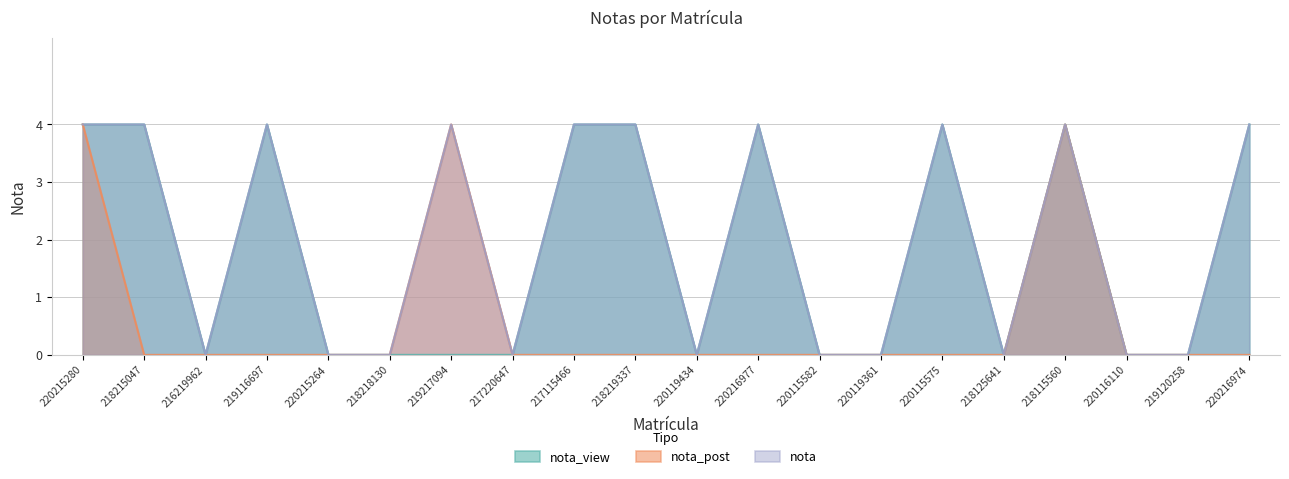

Reading left to right, what are all the values shown in this chart?

nota_view: 220215280=4	218215047=4	216219962=0	219116697=4	220215264=0	218218130=0	219217094=0	217220647=0	217115466=4	218219337=4	220119434=0	220216977=4	220115582=0	220119361=0	220115575=4	218125641=0	218115560=4	220116110=0	219120258=0	220216974=4
nota_post: 220215280=4	218215047=0	216219962=0	219116697=0	220215264=0	218218130=0	219217094=4	217220647=0	217115466=0	218219337=0	220119434=0	220216977=0	220115582=0	220119361=0	220115575=0	218125641=0	218115560=4	220116110=0	219120258=0	220216974=0
nota: 220215280=4	218215047=4	216219962=0	219116697=4	220215264=0	218218130=0	219217094=4	217220647=0	217115466=4	218219337=4	220119434=0	220216977=4	220115582=0	220119361=0	220115575=4	218125641=0	218115560=4	220116110=0	219120258=0	220216974=4